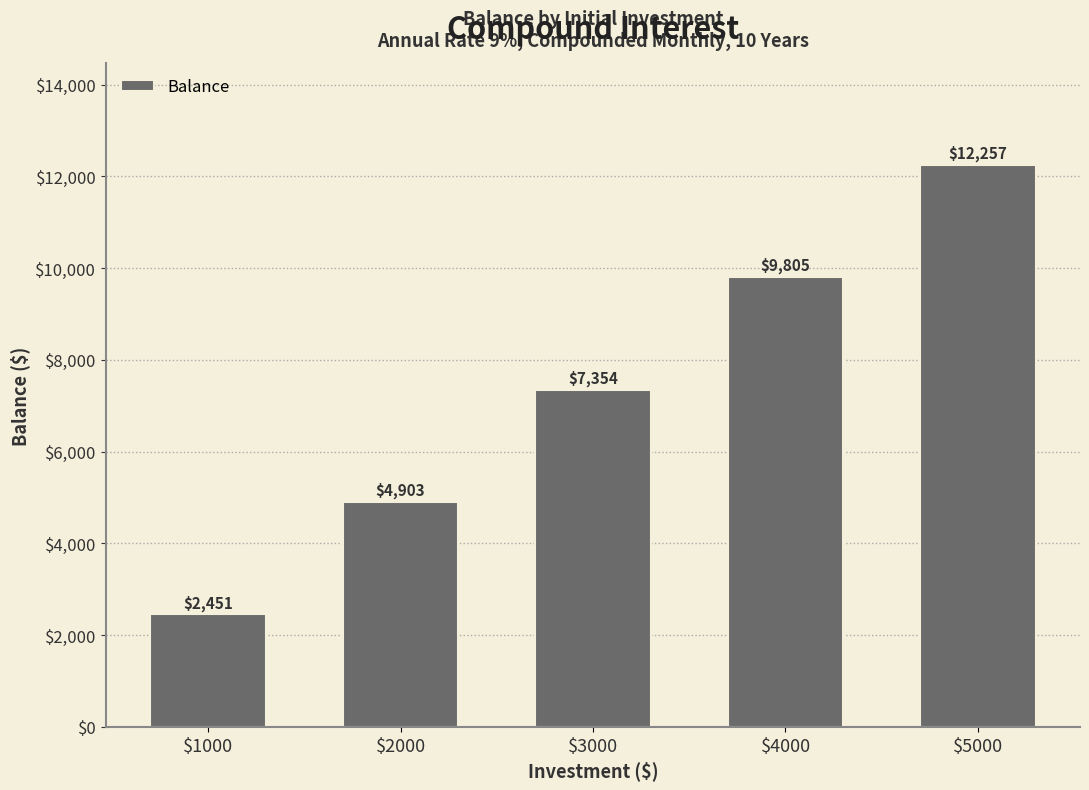

How many series are shown in this chart?

1